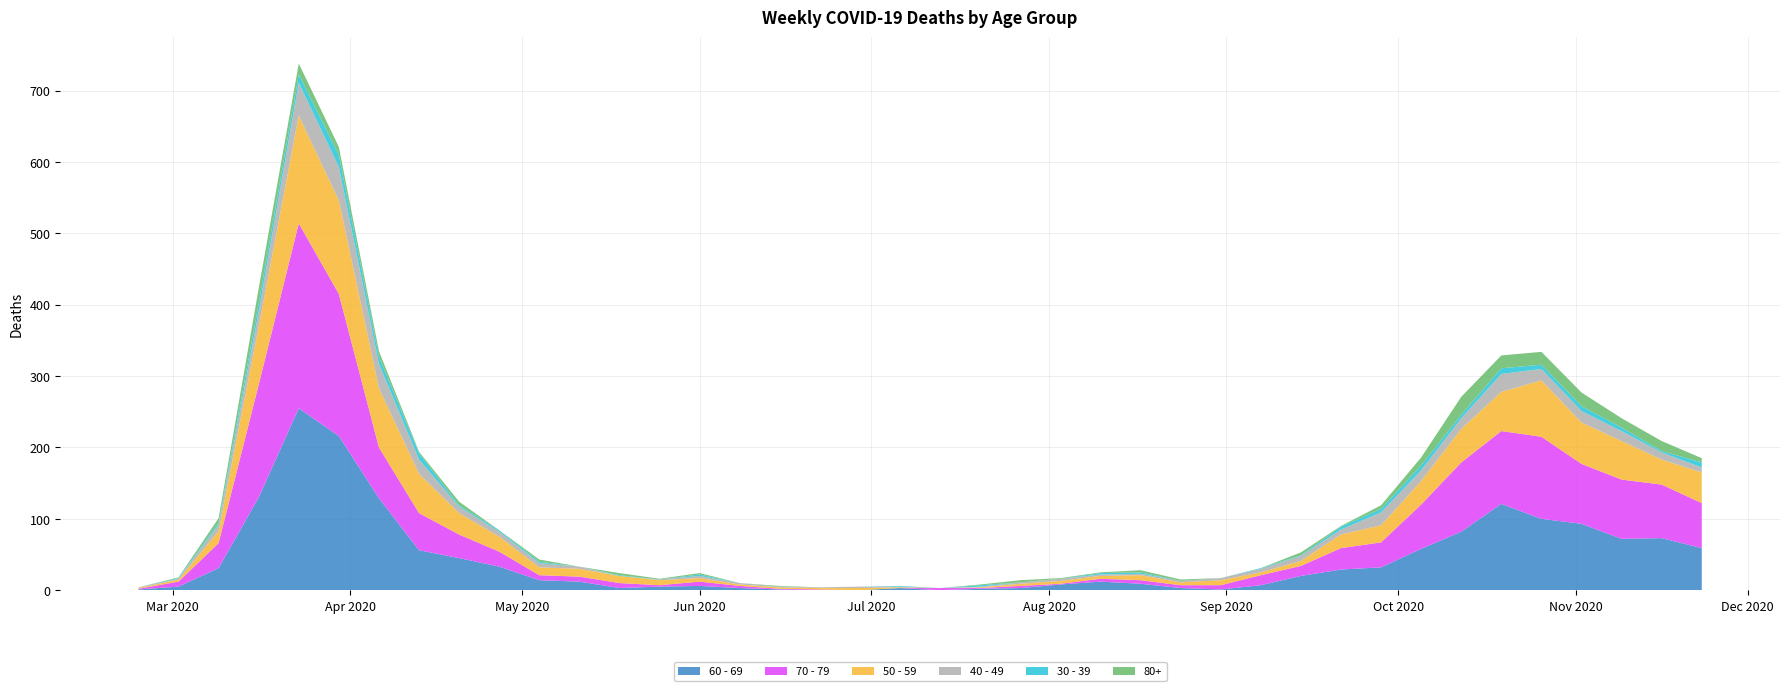

Reading left to right, list all the values displayed in this chart.

60 - 69: 1	5	31	130	255	216	129	56	45	33	14	12	3	5	6	3	1	0	0	3	0	2	3	8	12	9	3	1	7	20	29	32	58	82	121	100	93	72	73	59
70 - 79: 1	7	35	158	259	199	71	52	33	21	7	7	7	2	6	3	1	1	0	0	3	1	3	1	4	5	4	6	14	14	30	35	62	97	102	115	84	83	75	63
50 - 59: 1	3	17	81	151	131	83	55	30	21	11	11	10	7	5	2	2	2	3	1	0	1	3	4	4	7	4	7	4	7	19	24	33	47	55	79	58	54	35	43
40 - 49: 1	1	9	21	46	47	34	20	9	7	6	3	0	1	3	2	1	1	2	1	0	1	2	3	2	2	2	3	5	7	7	18	15	15	25	16	16	14	10	7
30 - 39: 0	1	3	12	12	17	10	9	2	2	2	0	1	0	2	0	0	0	0	1	0	2	0	0	2	2	0	0	1	1	4	5	7	5	8	6	7	5	2	7
80+: 0	1	6	21	15	11	8	2	5	0	3	0	3	1	2	0	1	0	0	0	0	1	3	1	1	3	2	0	0	4	1	5	11	25	18	18	19	13	14	6